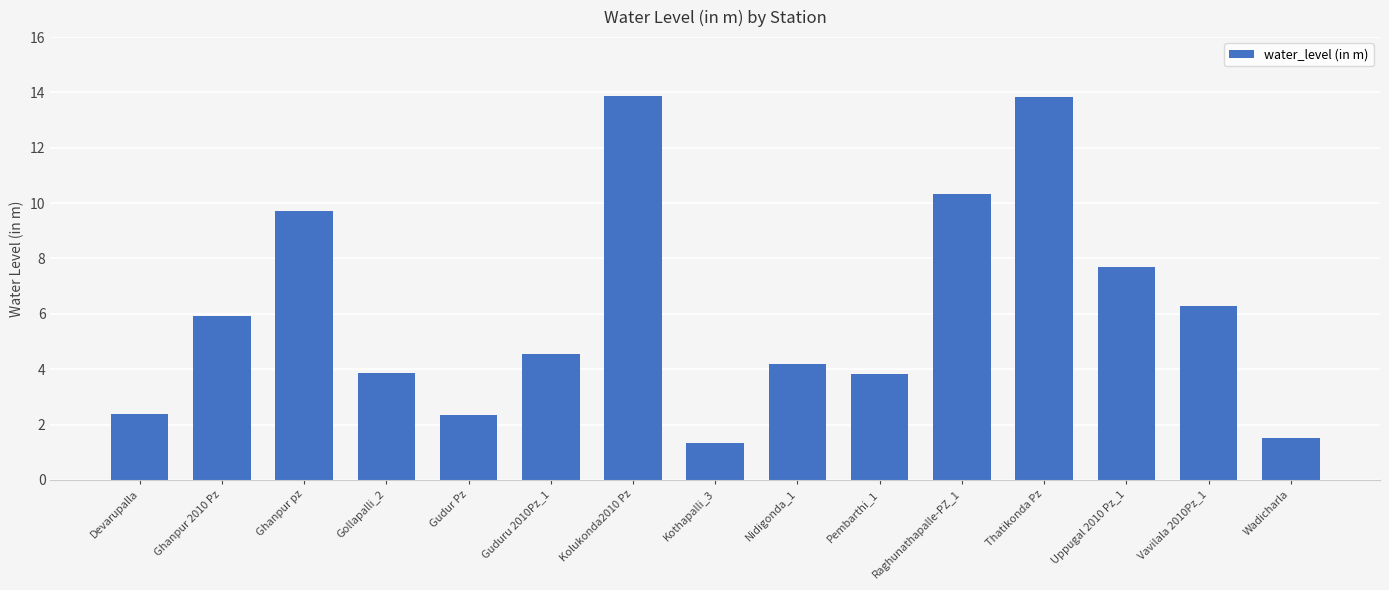

True or false: the data shows 1.3 at Kothapalli_3.

True